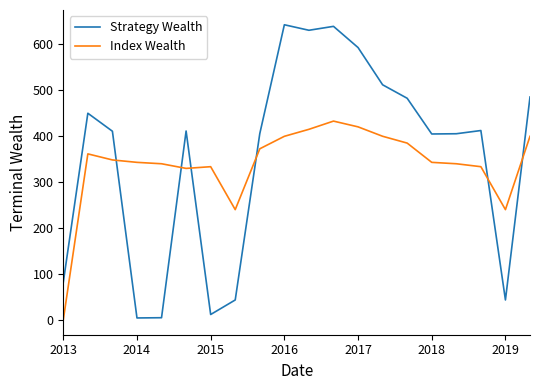

How many series are shown in this chart?

2